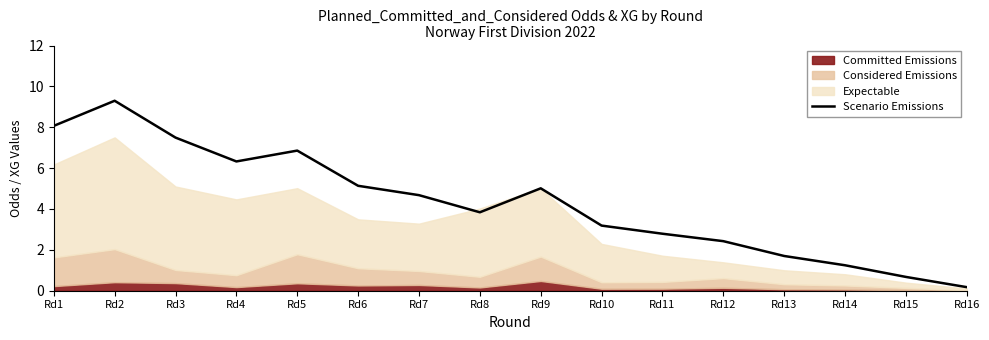

List the labels in order of value, smallest first.

Rd16, Rd15, Rd14, Rd13, Rd12, Rd11, Rd10, Rd8, Rd7, Rd9, Rd6, Rd4, Rd5, Rd3, Rd1, Rd2